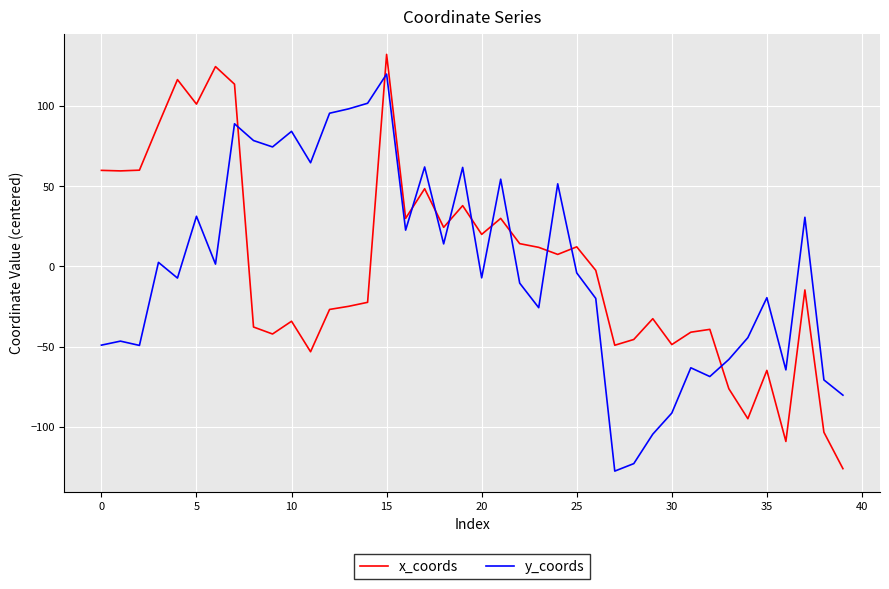

What is the minimum value for y_coords?

-127.6